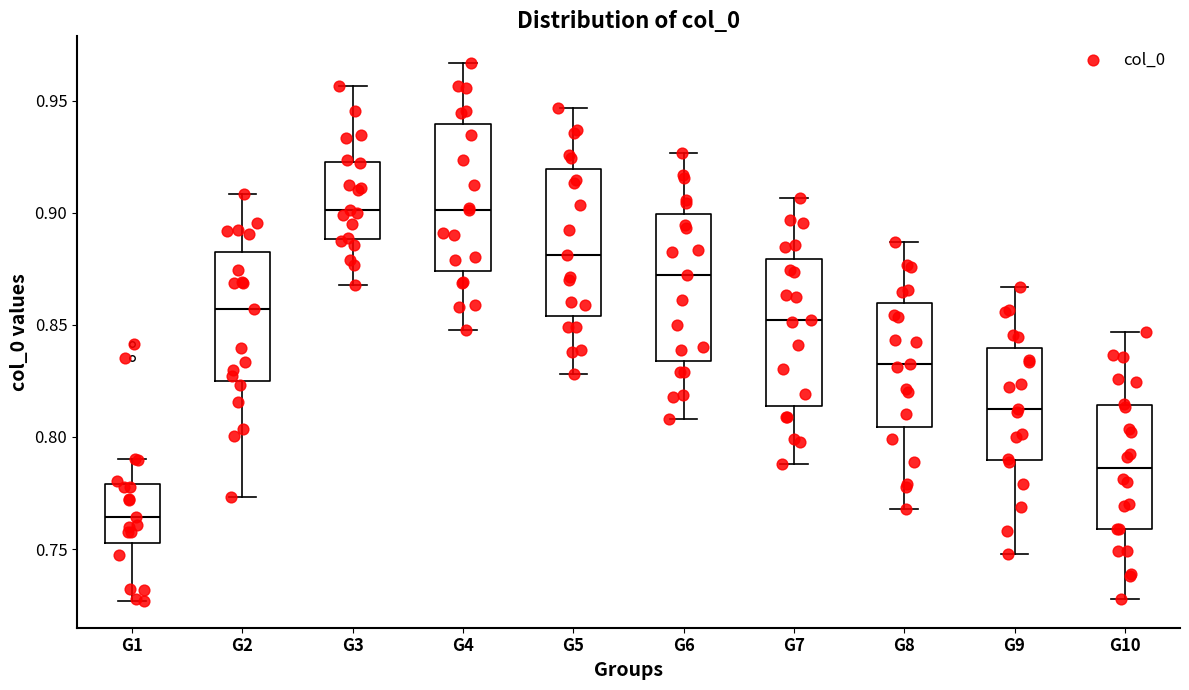

Where does the median line of the box for G7 sit on the y-axis? The values are not printed on the chart, so give them approximately, as read against the axis.

0.850